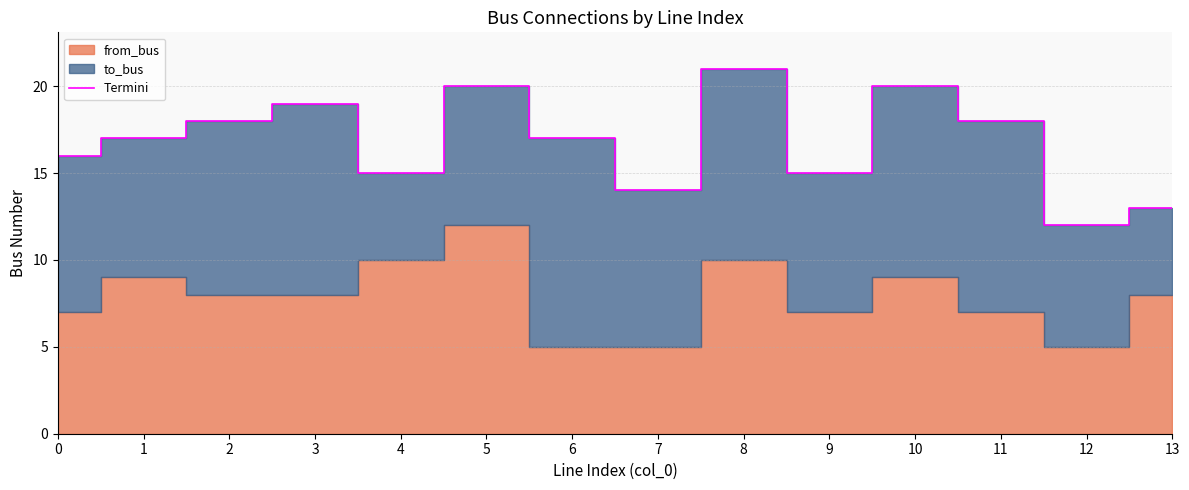

True or false: the data has more than 2 interior local peaks.

True